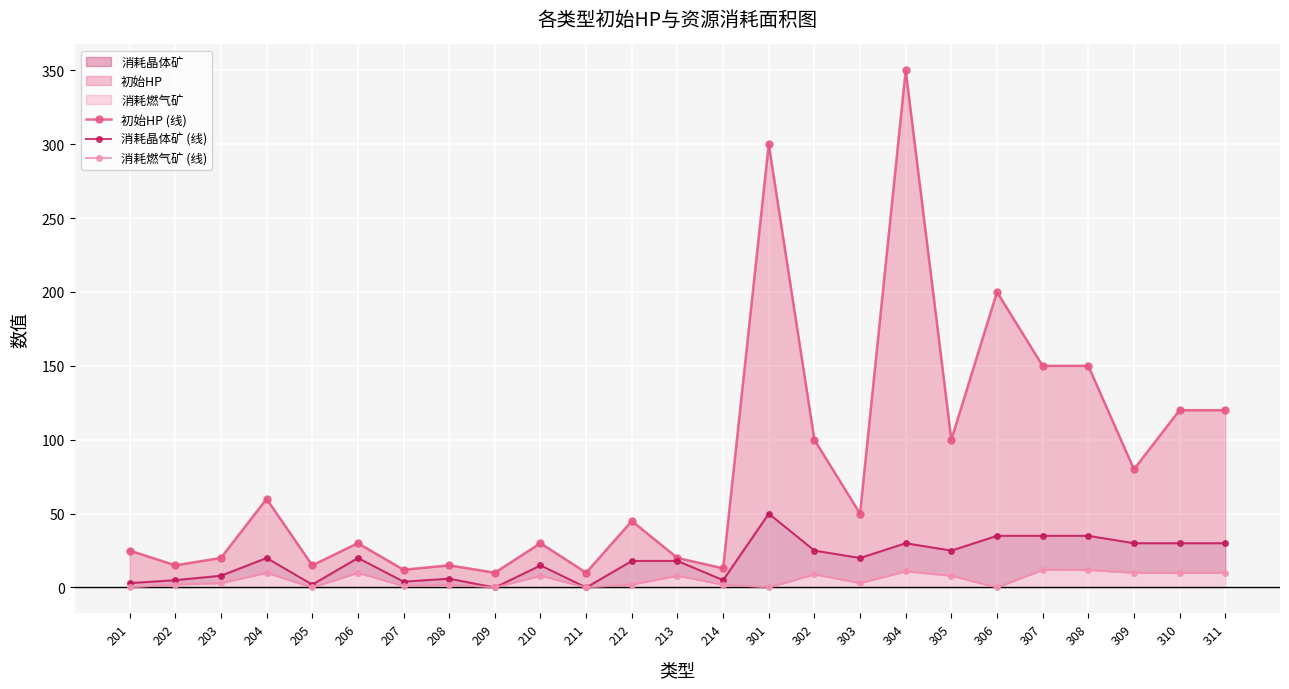

Which has a higher value, 307 or 309?

307